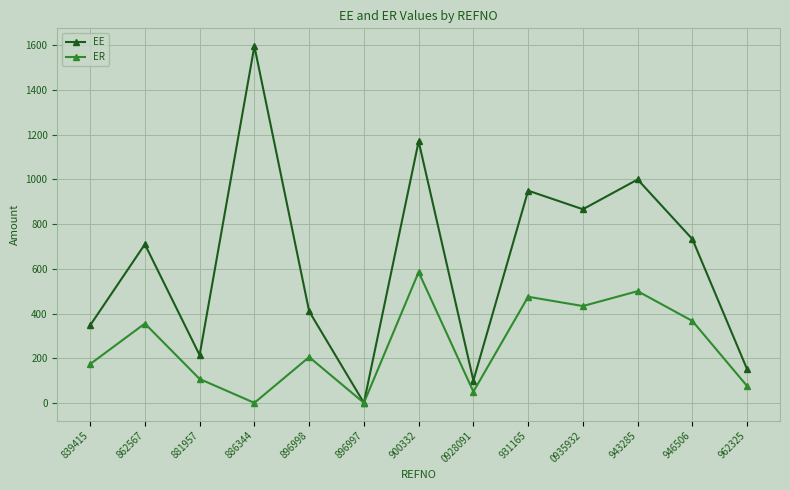

What value does the ER series have at 881957?

106.9